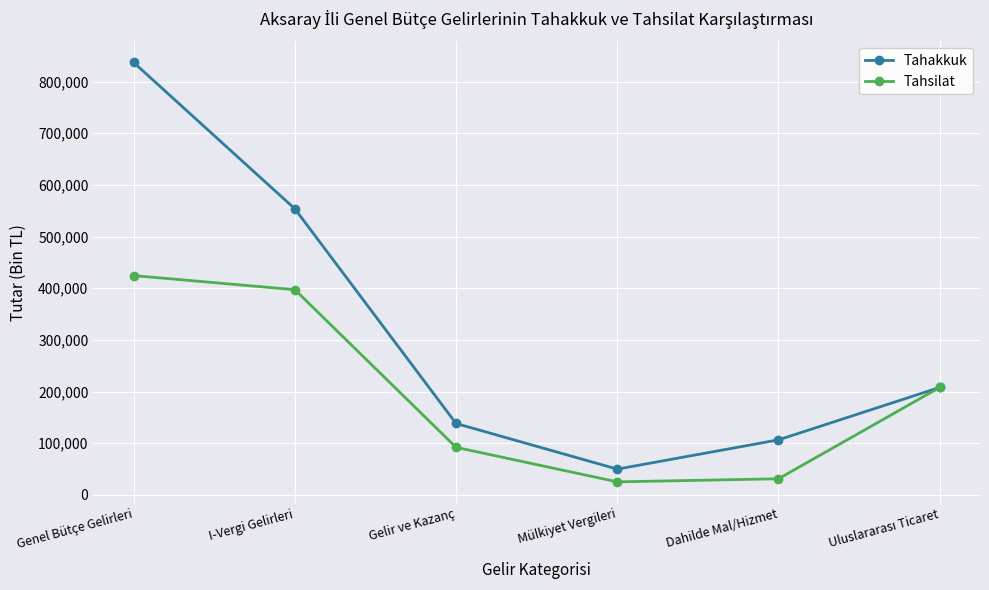

What is the label of the 5th point from the right?

I-Vergi Gelirleri